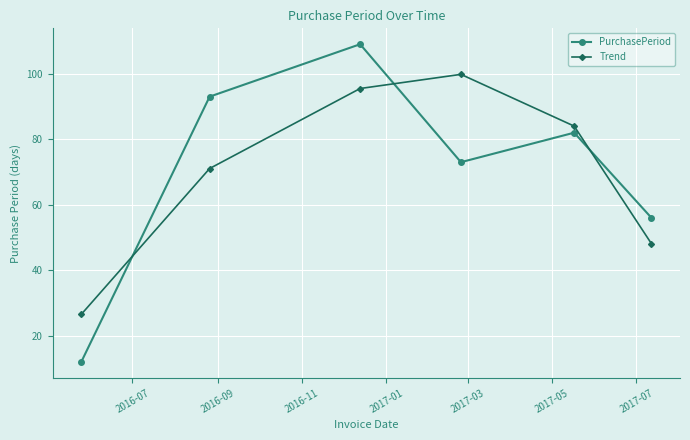

List the series in order of their peak value, highest first.

PurchasePeriod, Trend